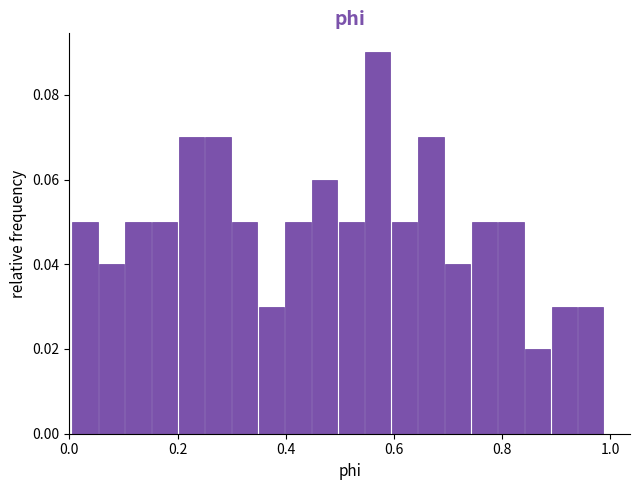

Read against the x-axis, roughly where is the centre of the tallest bar?

0.58